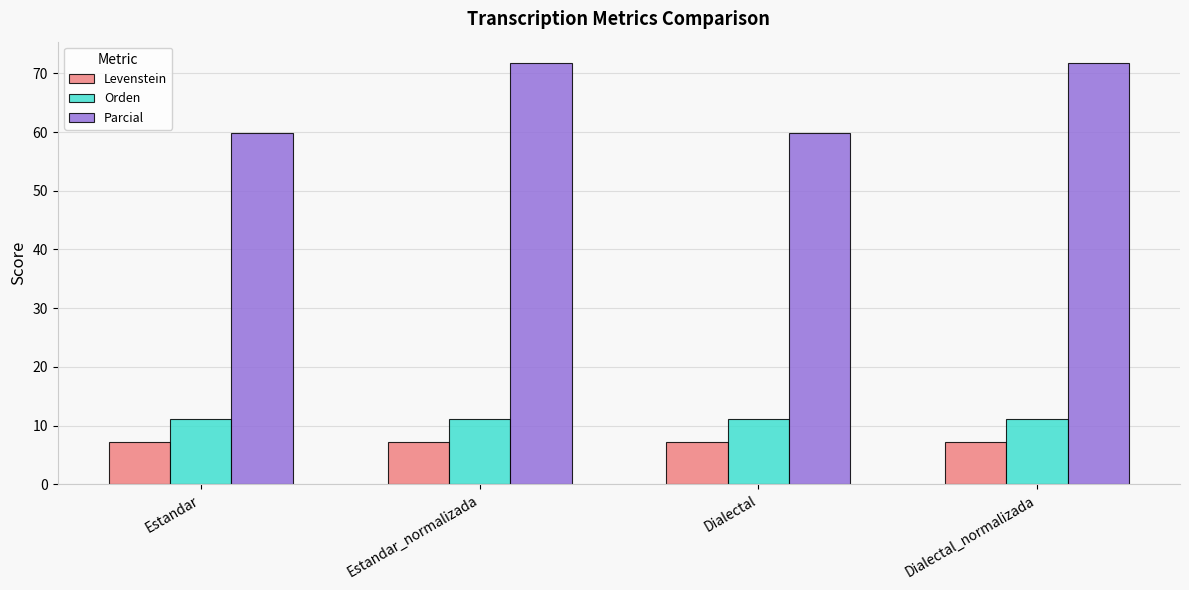

What is the label of the 2nd bar from the left?

Estandar_normalizada